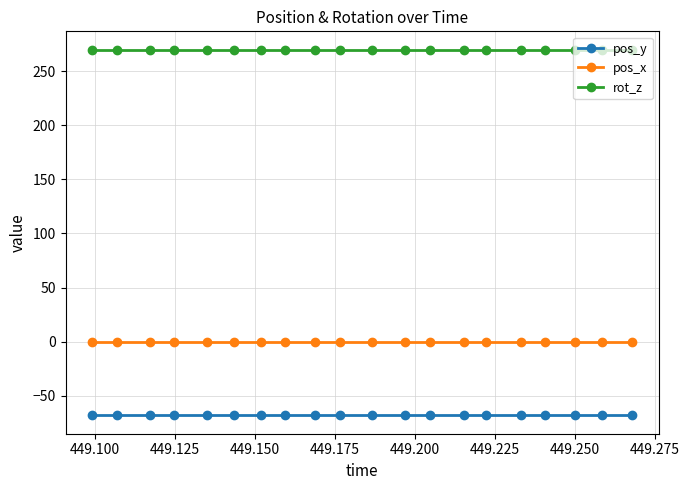

What is the highest value of the pos_y series?

-68.3